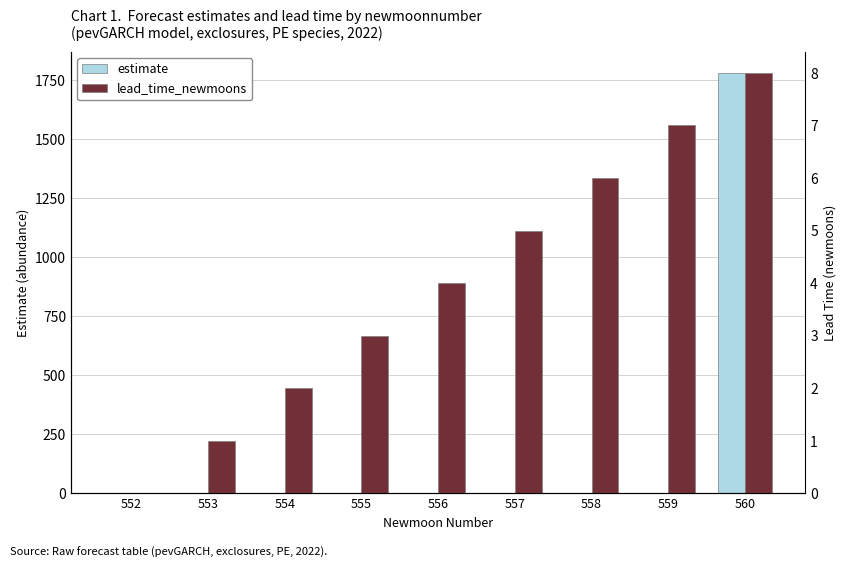

Which category has the lowest value across all series?

552